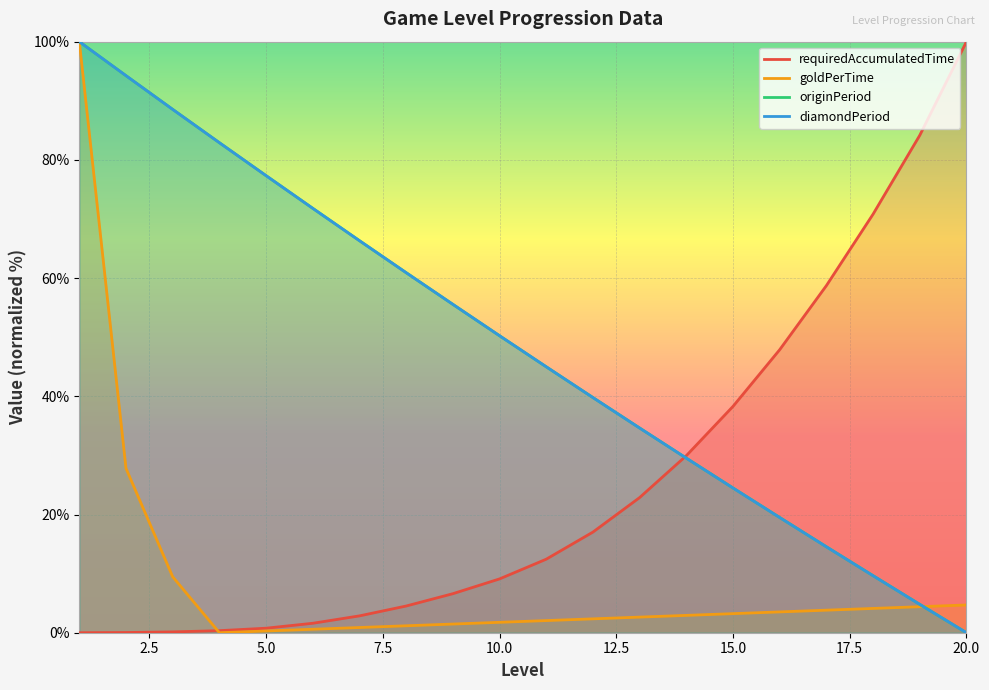

How many intersections are there between diamondPeriod and goldPerTime?

1